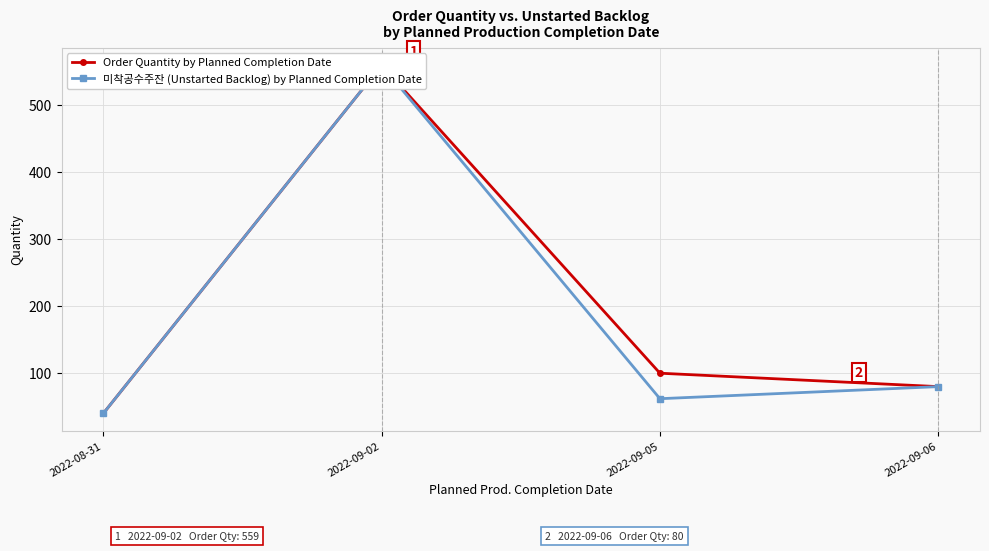

True or false: Order Quantity by Planned Completion Date and 미착공수주잔 (Unstarted Backlog) by Planned Completion Date cross at least once.

False